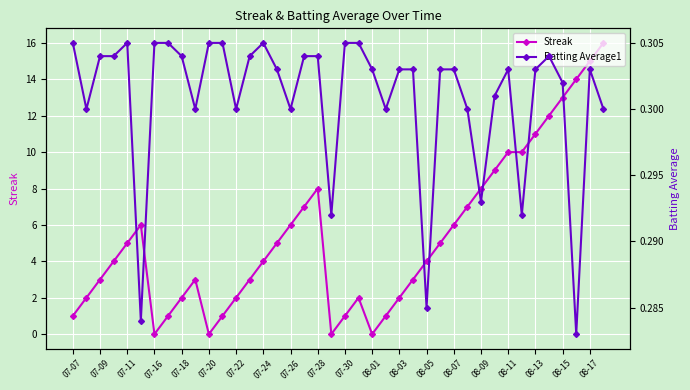

Which series has the largest total across all categories?

Streak